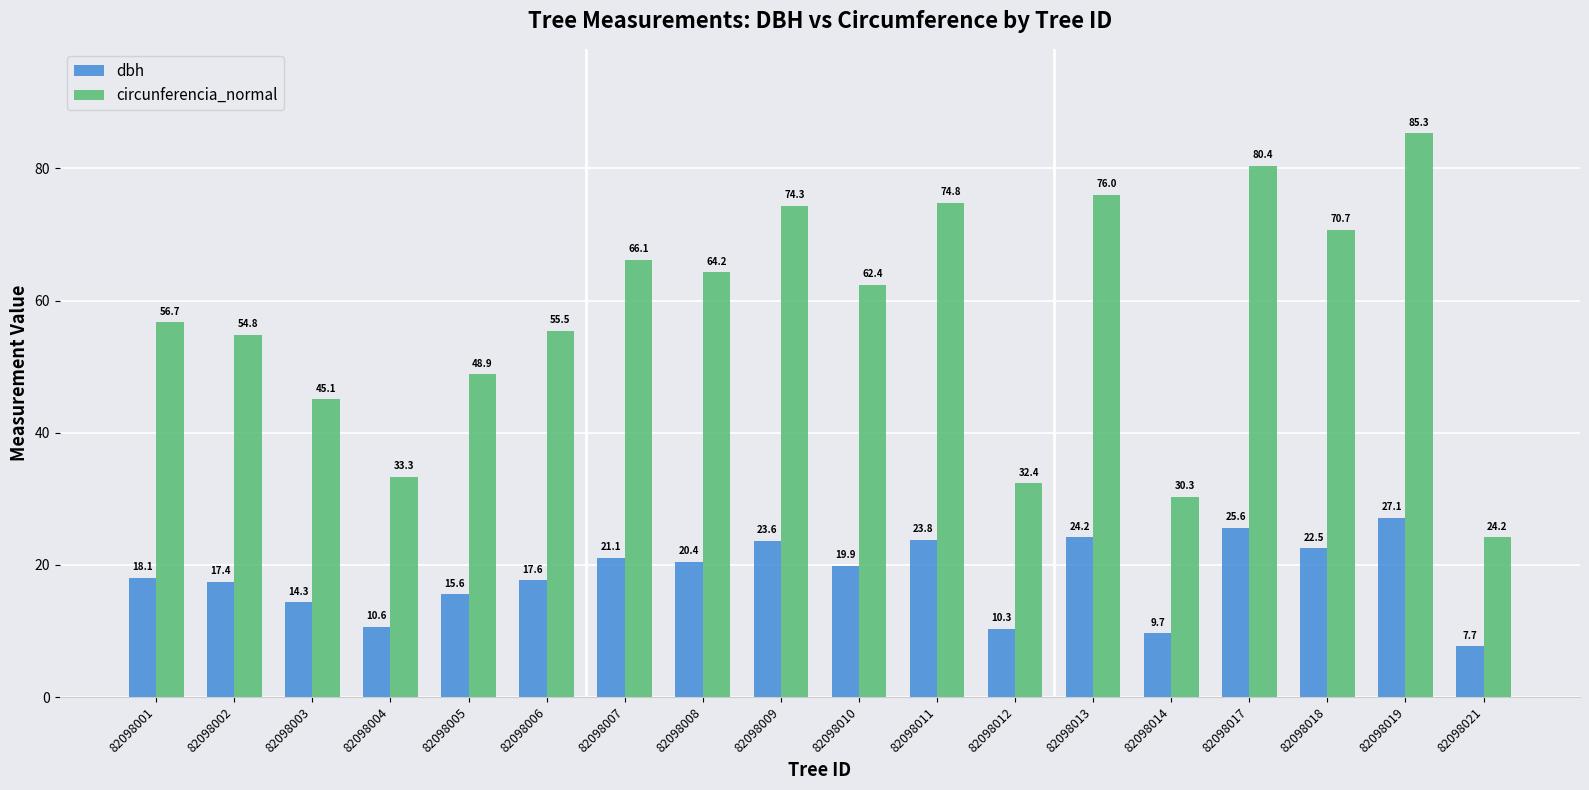

Is the value of dbh at 82098017 greater than the value of circunferencia_normal at 82098012?

No